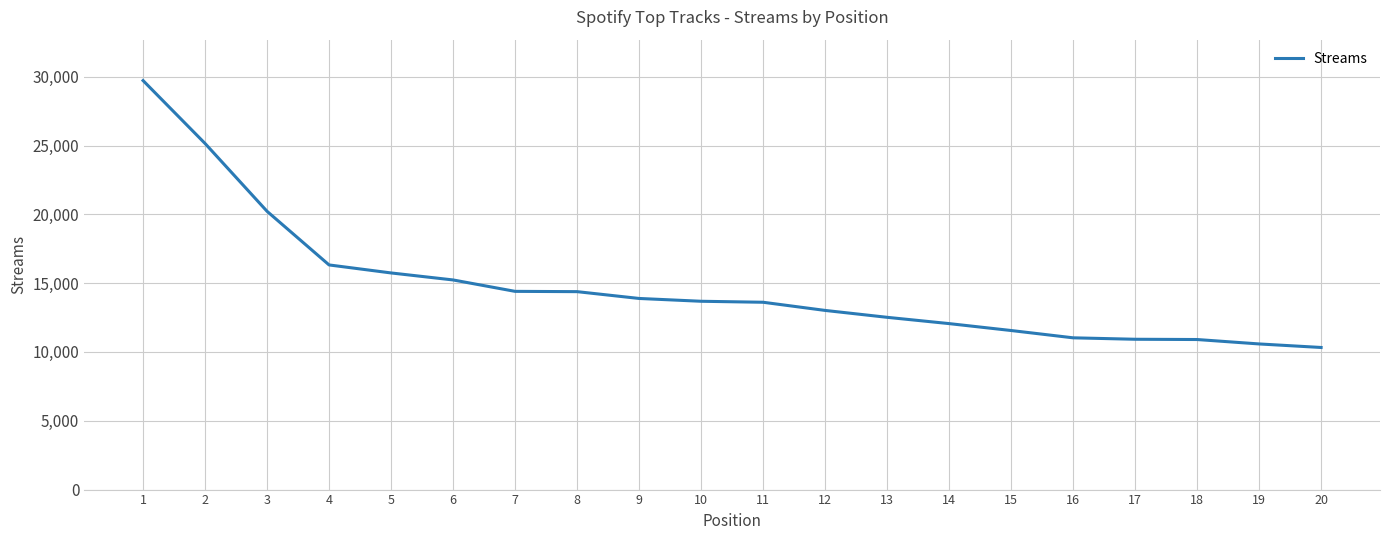

The value at 15 is 17042. True or false?

False